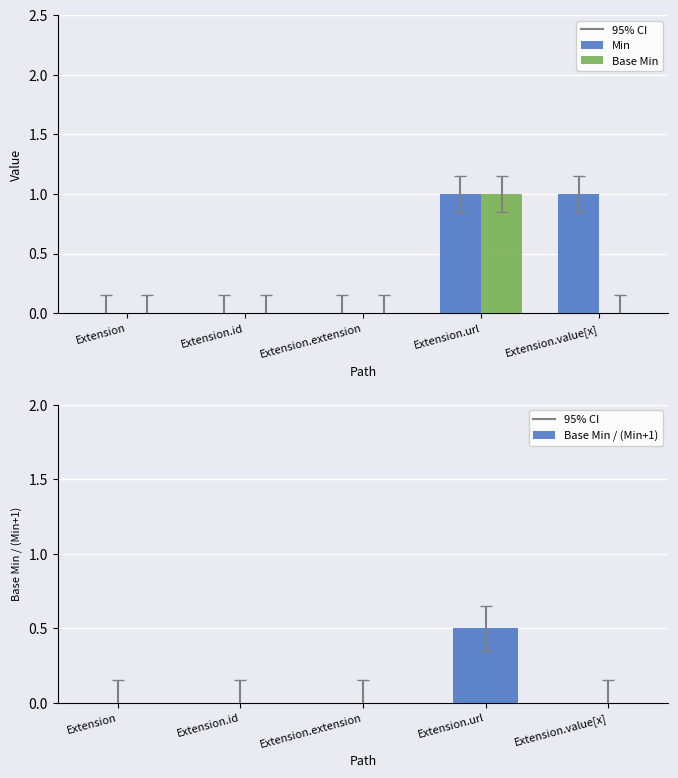

What is the average value of the Min series?

0.4